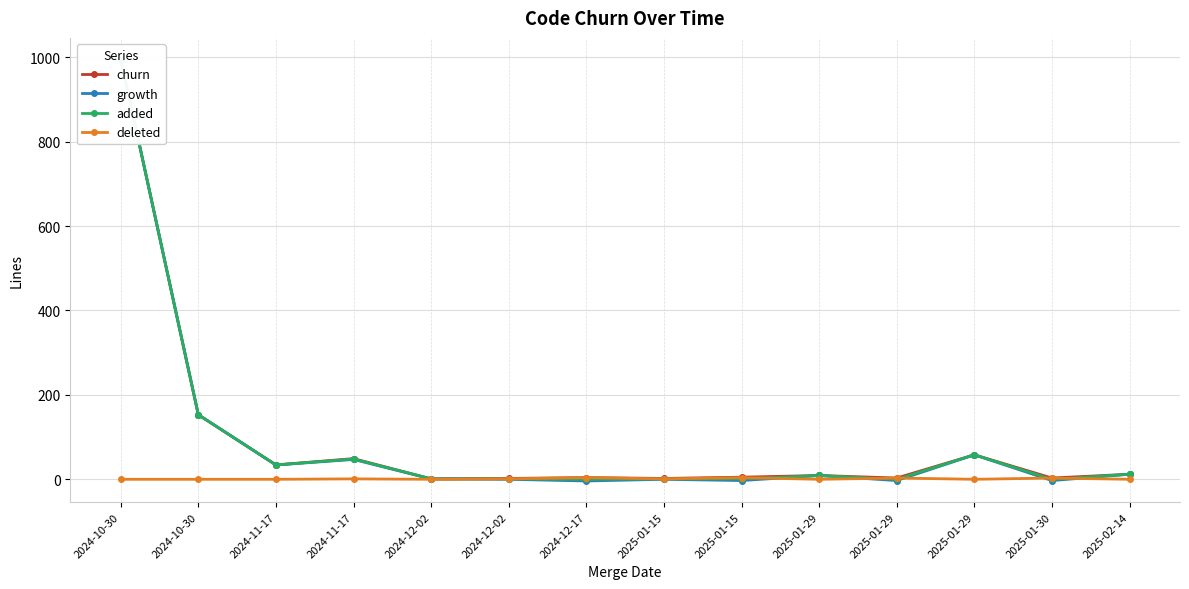

What is the difference between the deleted values at 2025-01-15 and 2025-01-15?

3